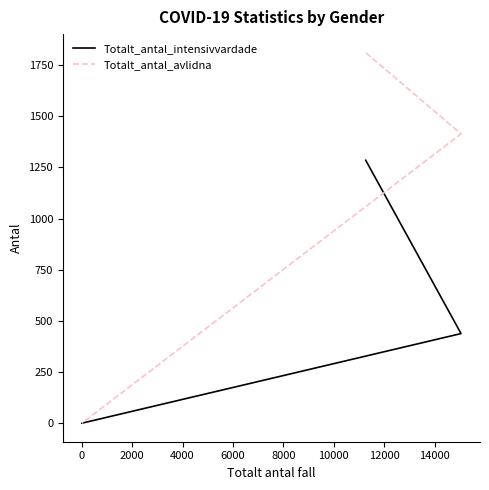

Which series has the largest total across all categories?

Totalt_antal_avlidna